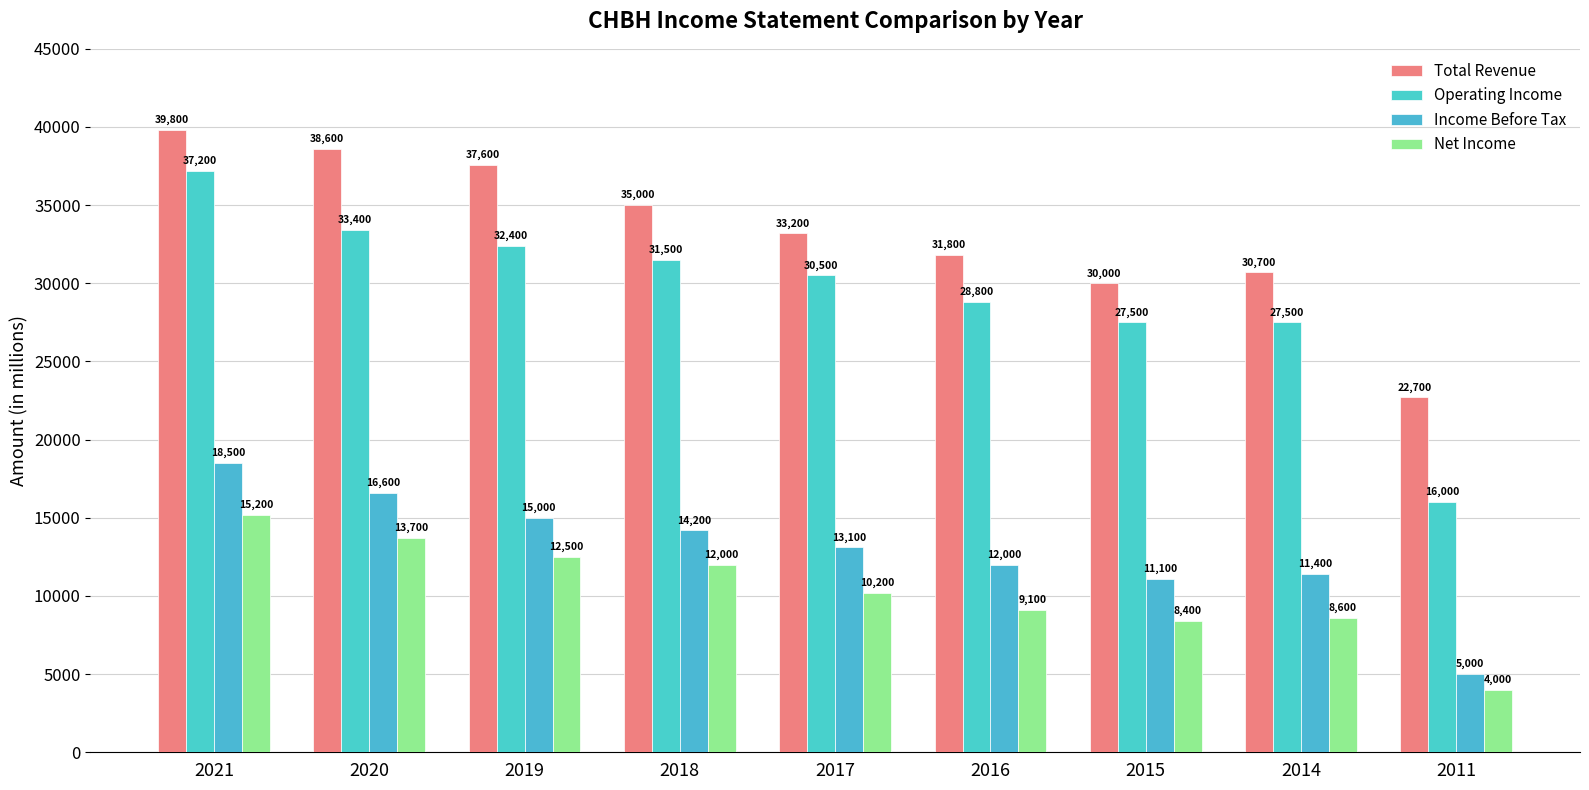

Reading right to left, transcribe all the data shown in this chart.

Total Revenue: 22700	30700	30000	31800	33200	35000	37600	38600	39800
Operating Income: 16000	27500	27500	28800	30500	31500	32400	33400	37200
Income Before Tax: 5000	11400	11100	12000	13100	14200	15000	16600	18500
Net Income: 4000	8600	8400	9100	10200	12000	12500	13700	15200